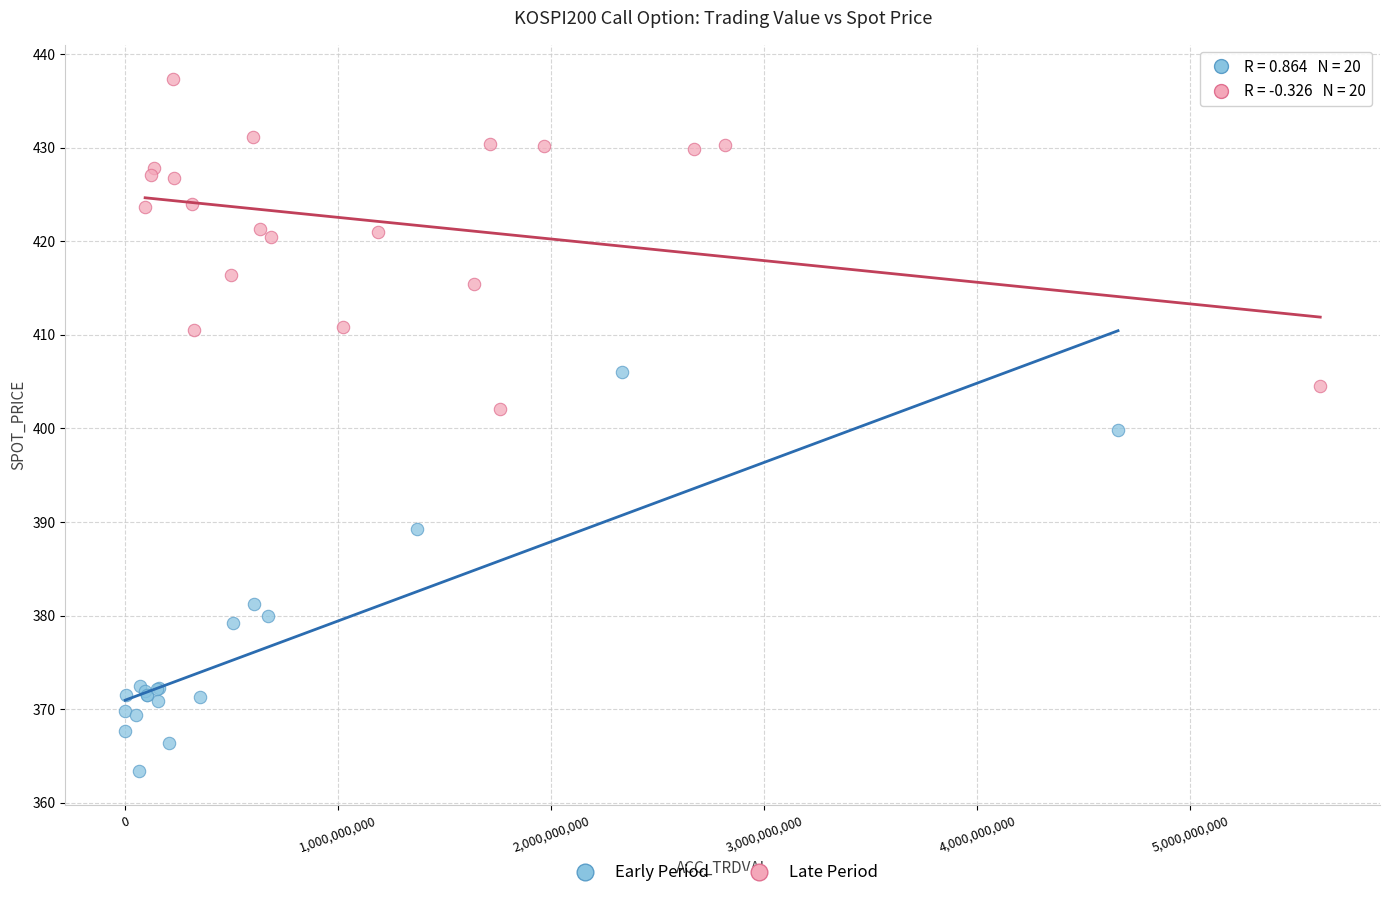

Which series reaches the maximum Y coordinate?

Late Period